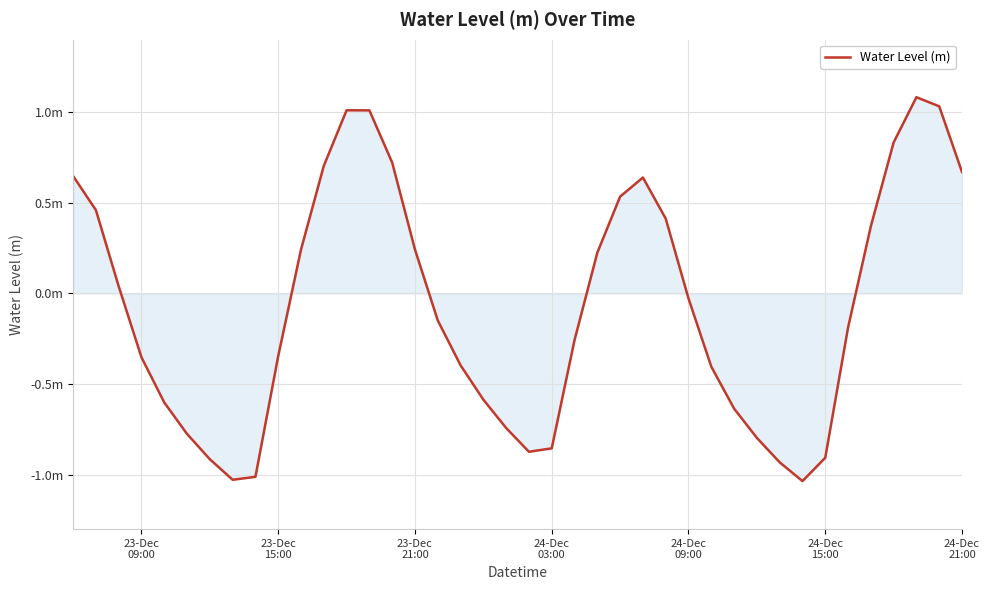

How many points are higher than both their immediate neighbors (excluding endpoints)?

3